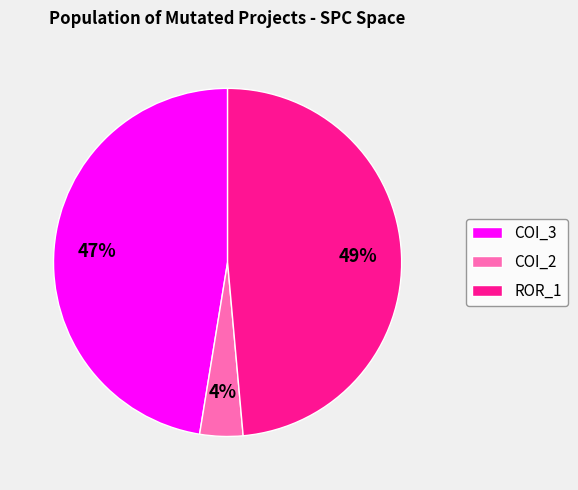

To the nearest percent, what percentage of the pie is ROR_1?

49%